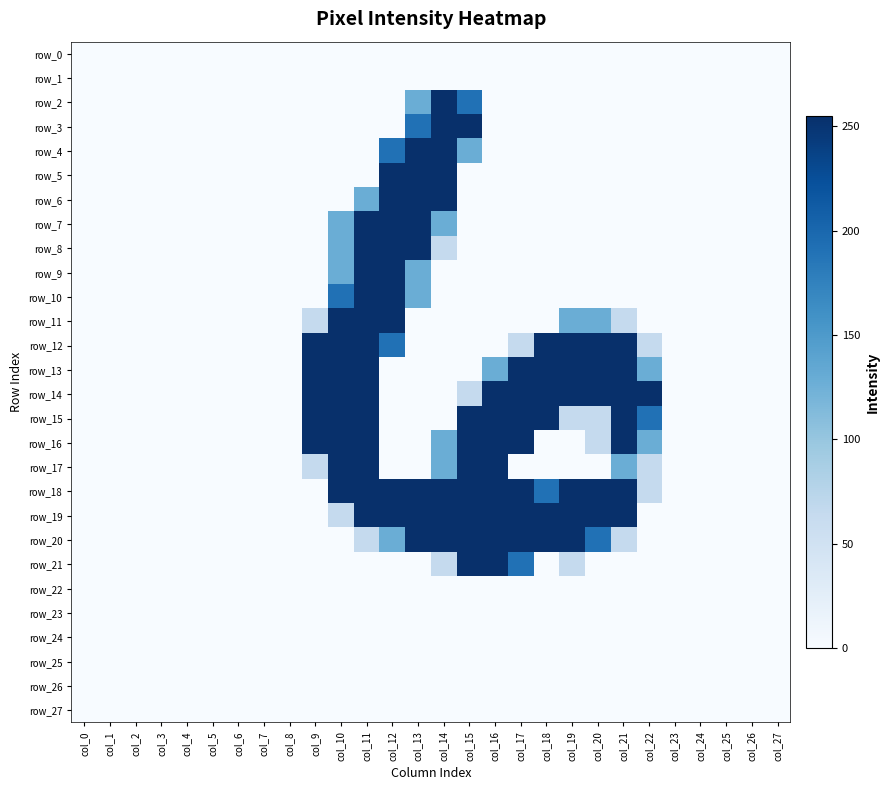

Count the number of data series in this chart.

28